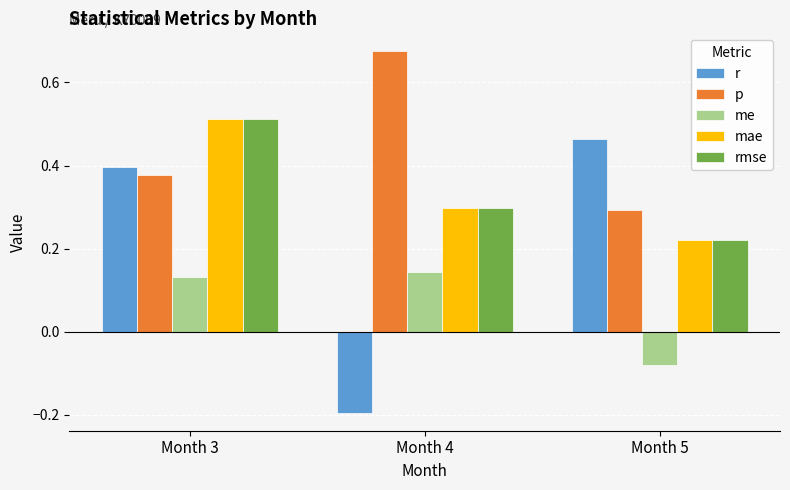

How many values in me are below zero?

1